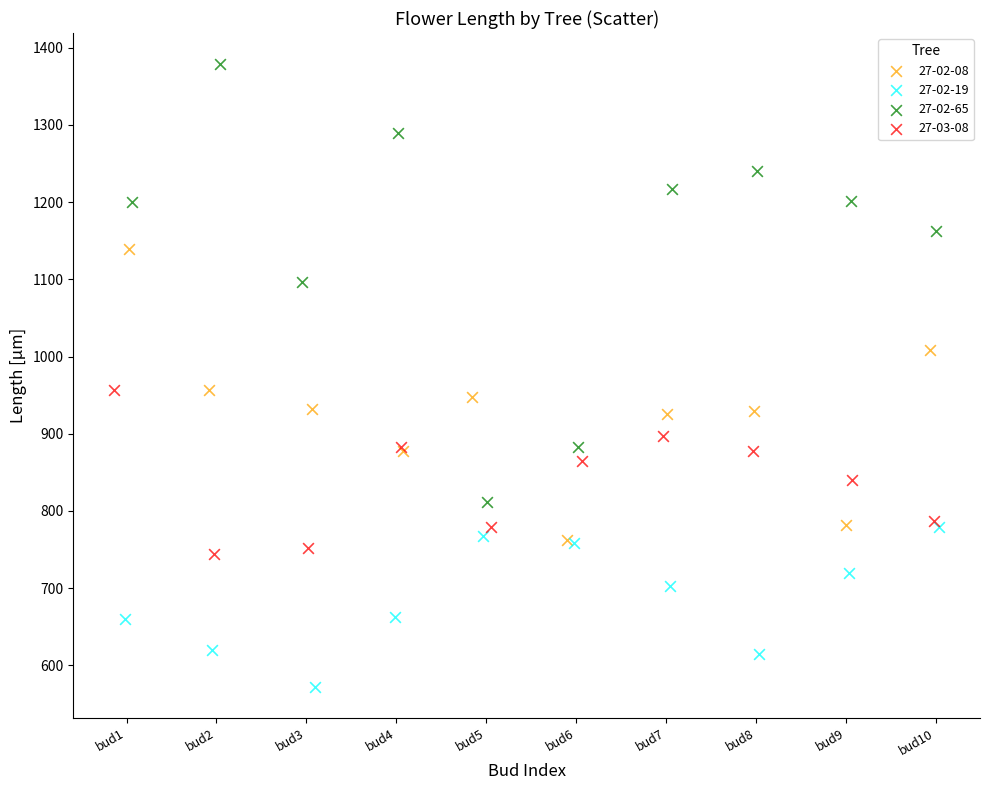

Which series has the widest spread of Y values?

27-02-65